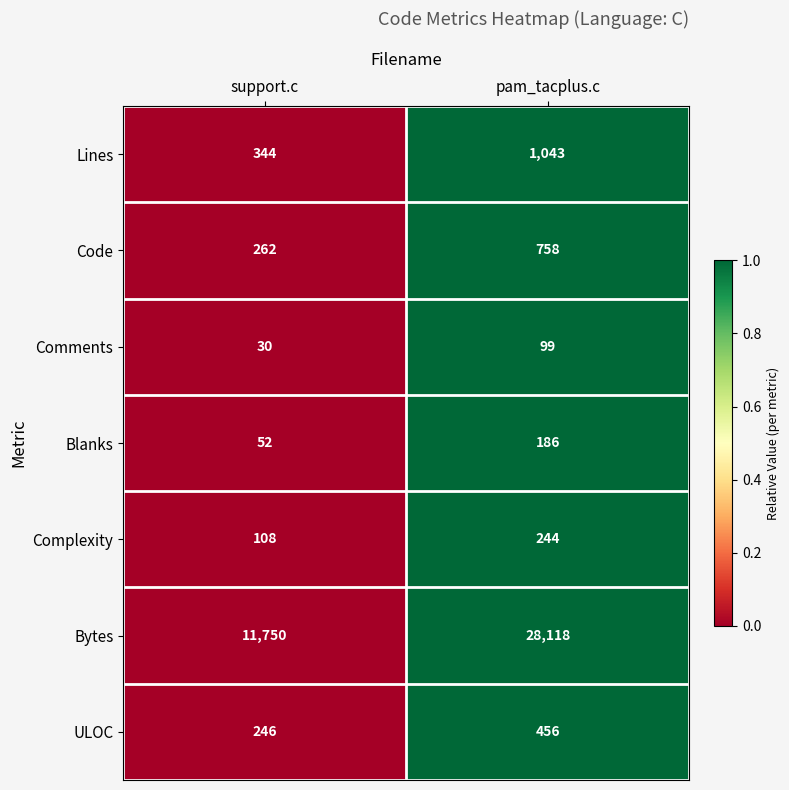

What is the sum of all Comments values?

129